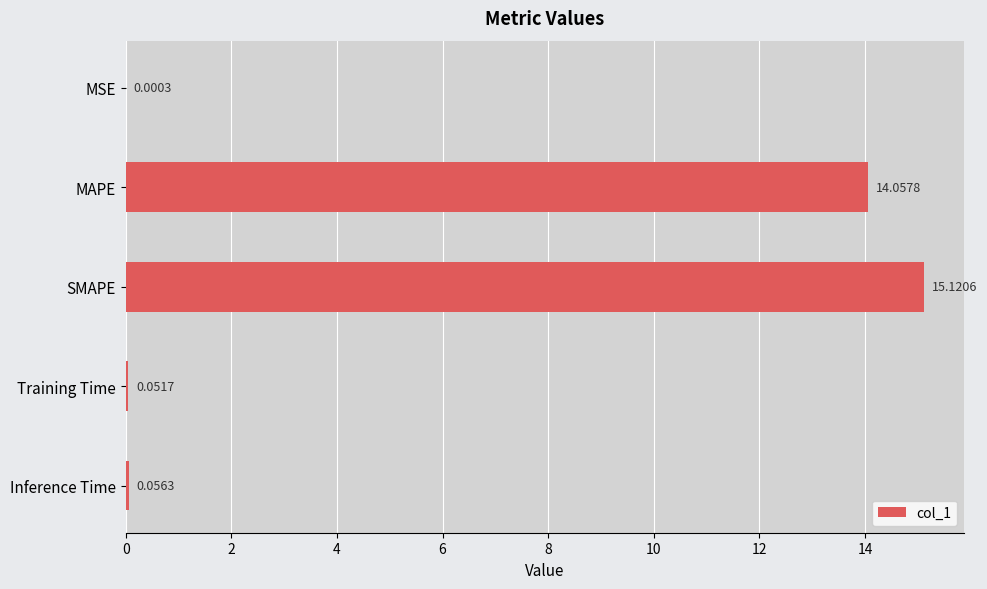

At which label is the value closest to 7?

Inference Time